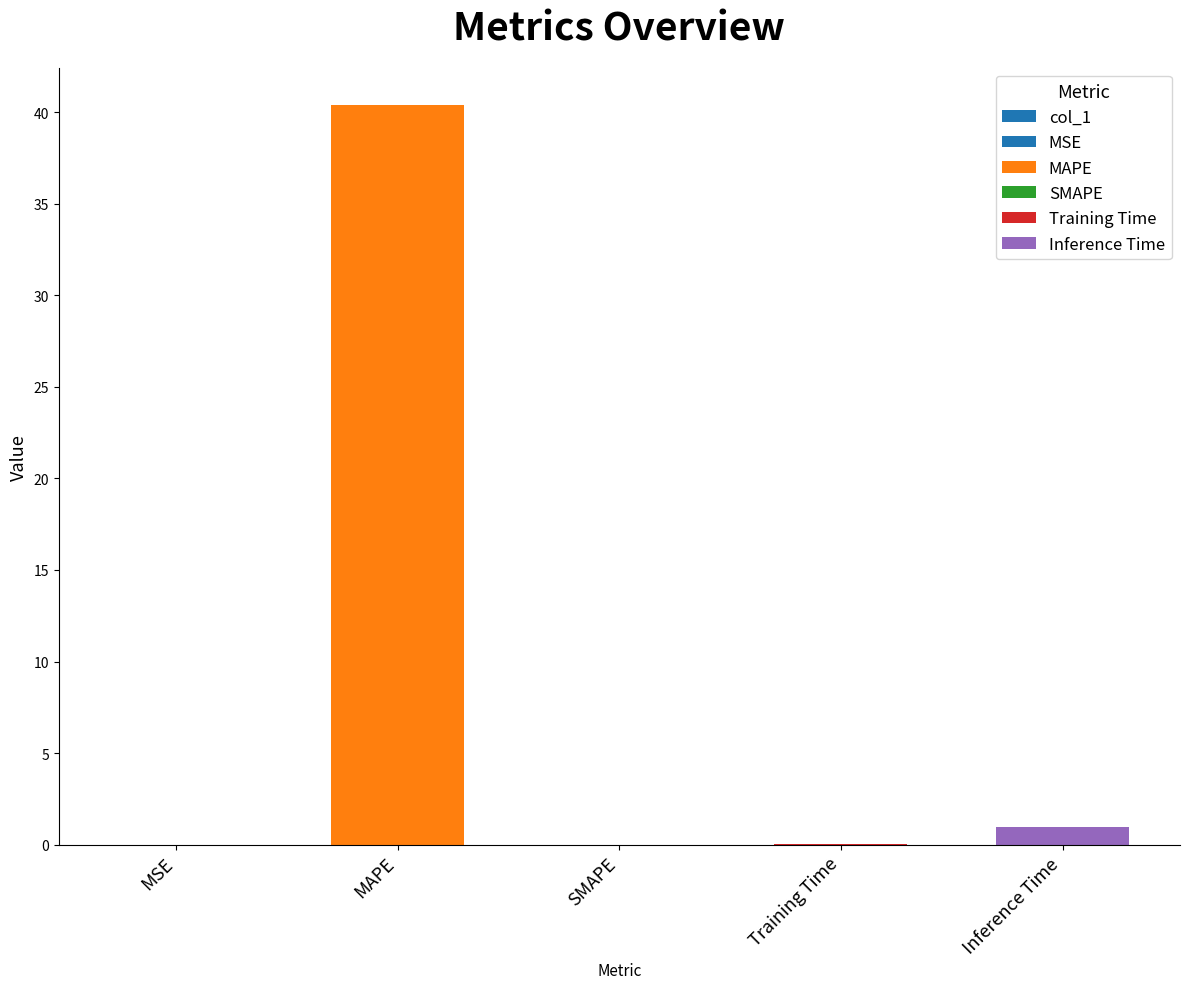

How many positive values are there?

4